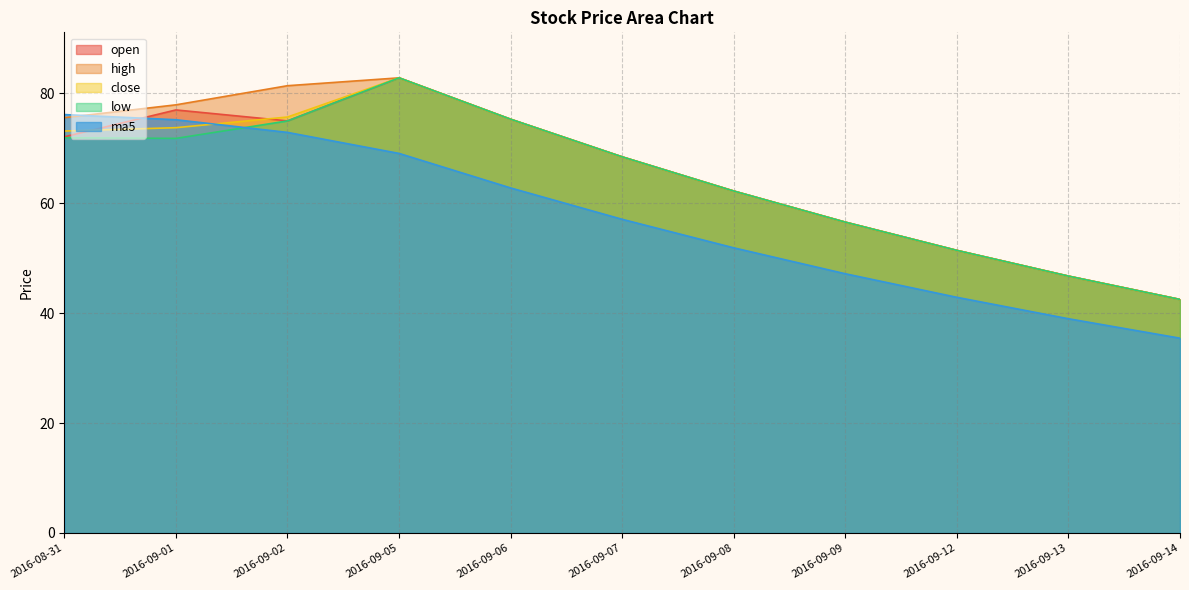

Which series has the largest total across all categories?

high